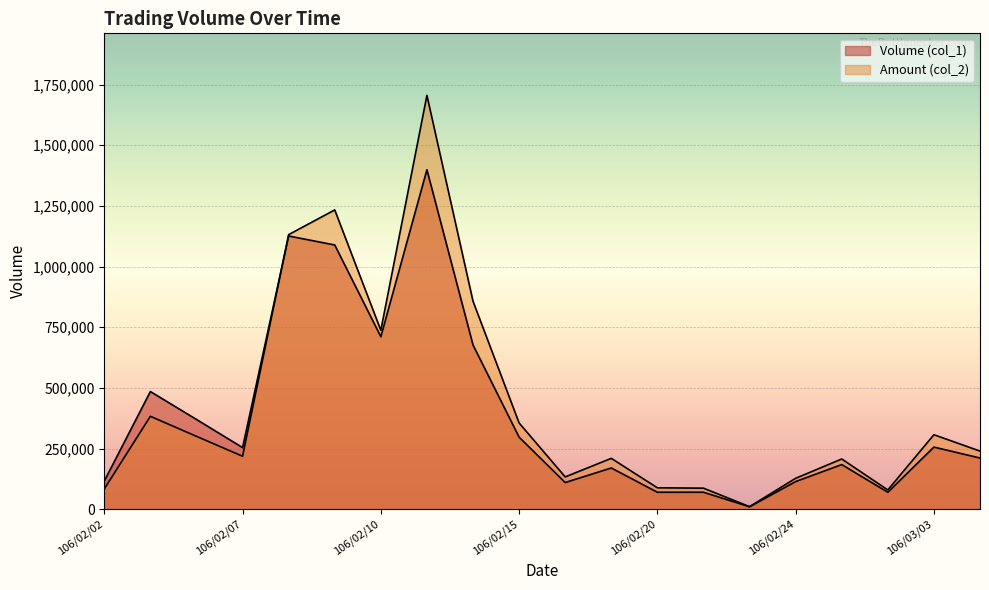

What is the total value across all series at 106/02/16?

243100